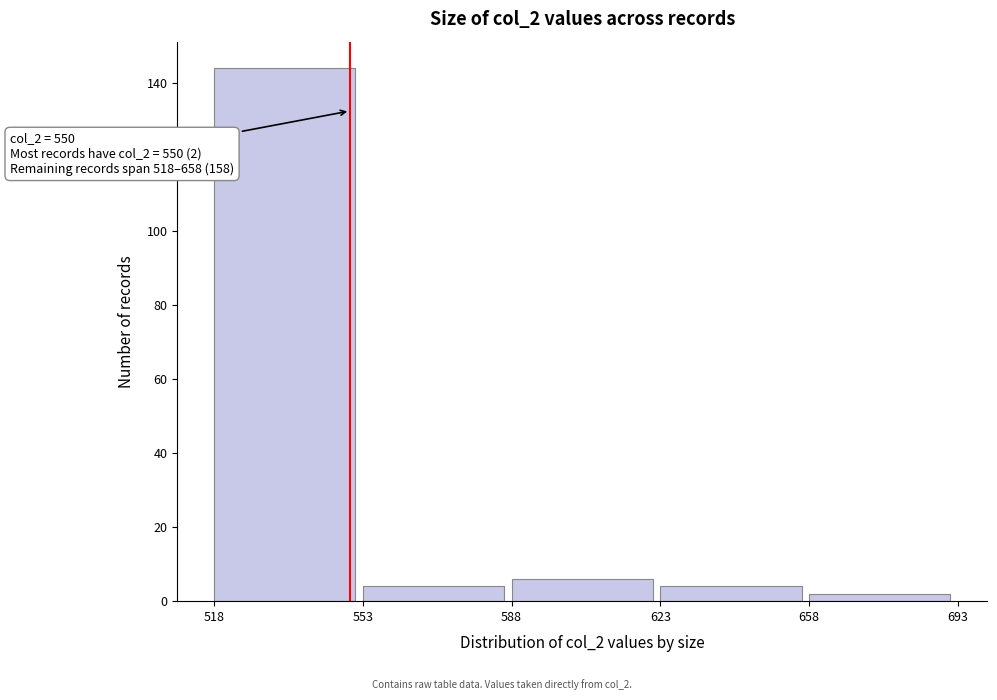

Over which range of the x-axis is the bar tallest?

518 to 553